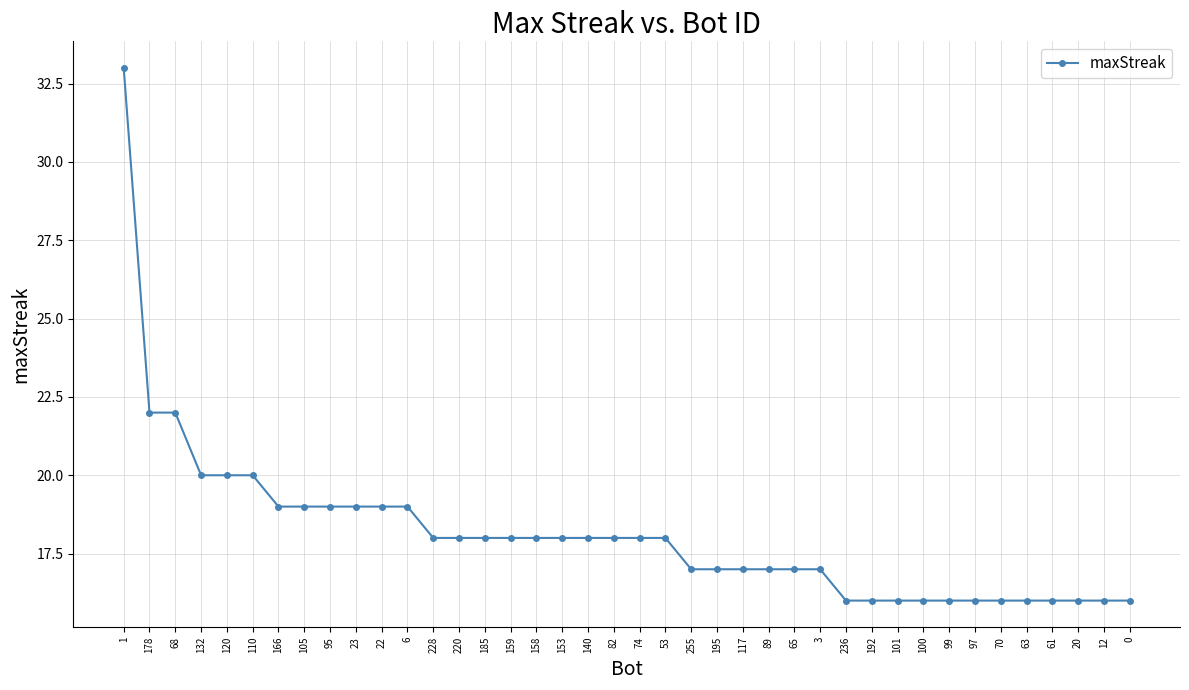

What is the average value?

18